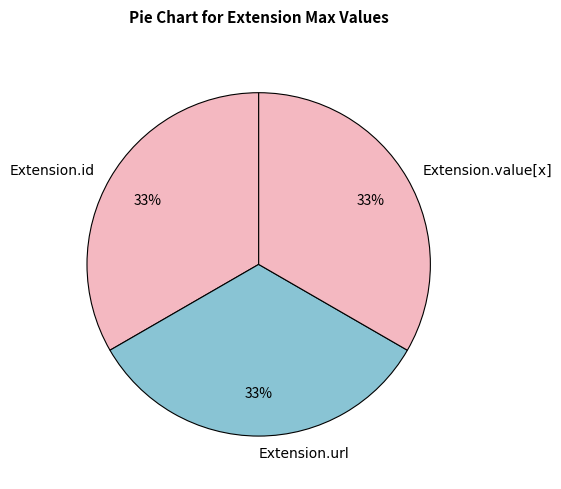

Is Extension.url the majority of the pie?

No